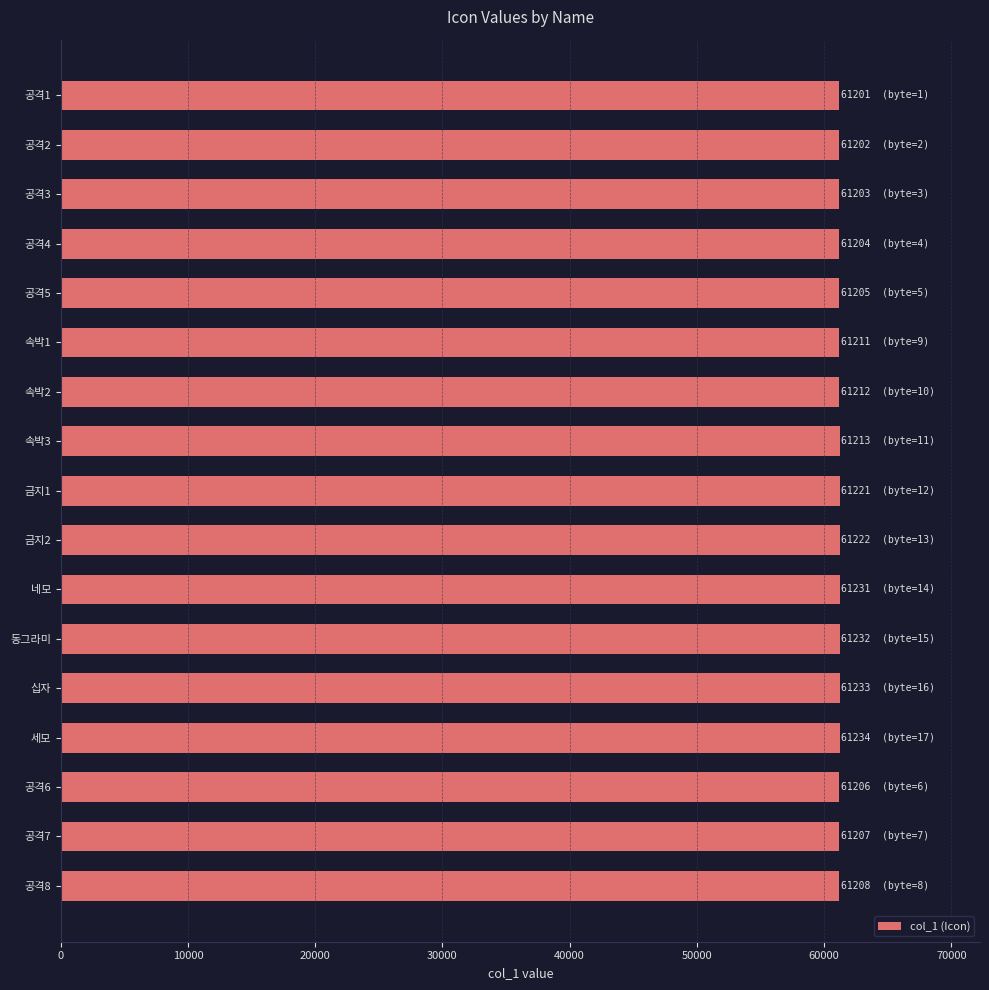

What is the smallest value displayed?

61201